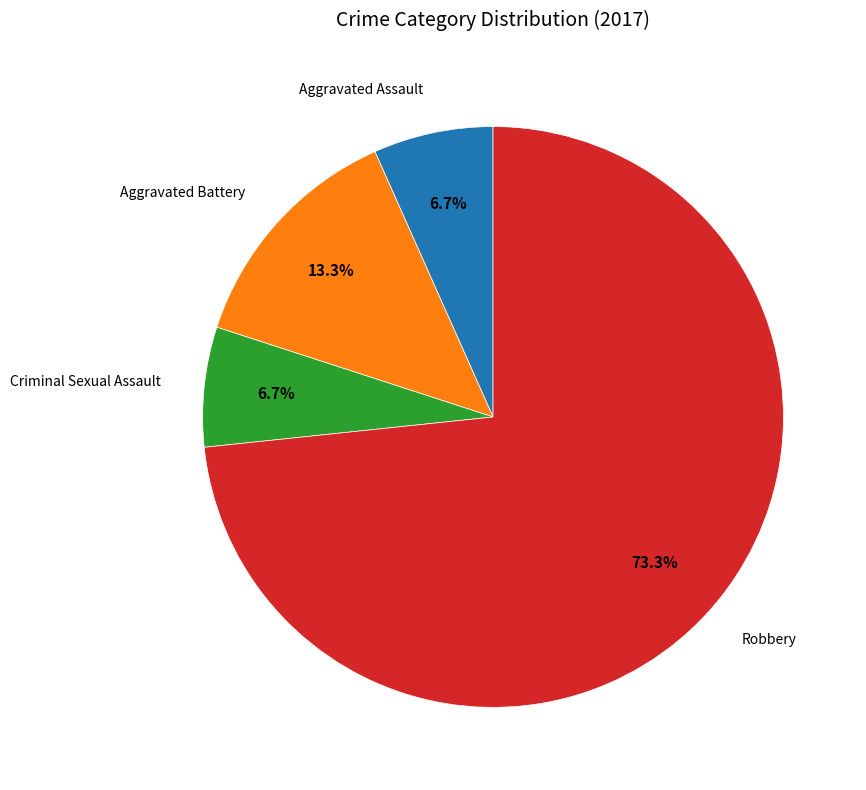

Is there any slice that represents more than half of the pie?

Yes